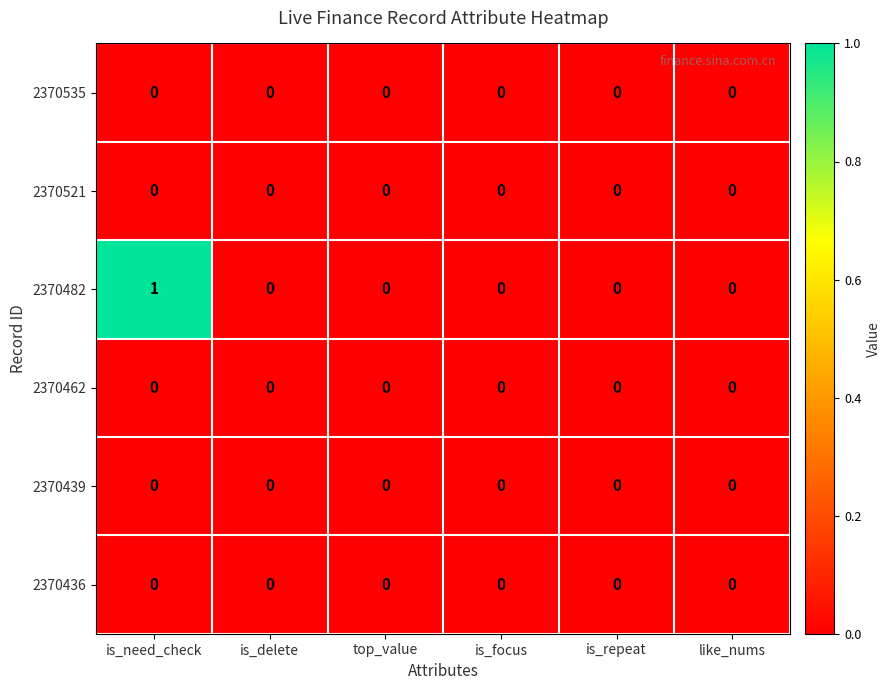

The 2370439 series shows 0 at is_focus. True or false?

True